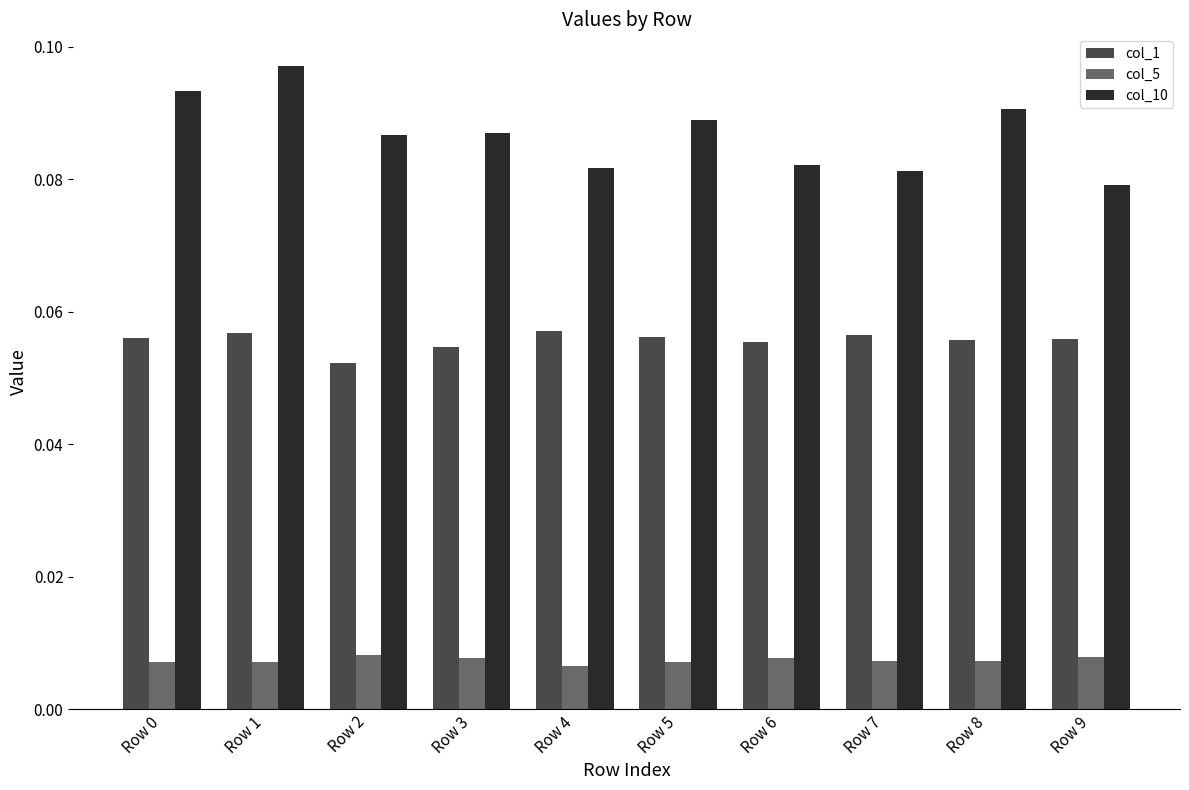

Which series changed the most between Row 0 and Row 7?

col_10